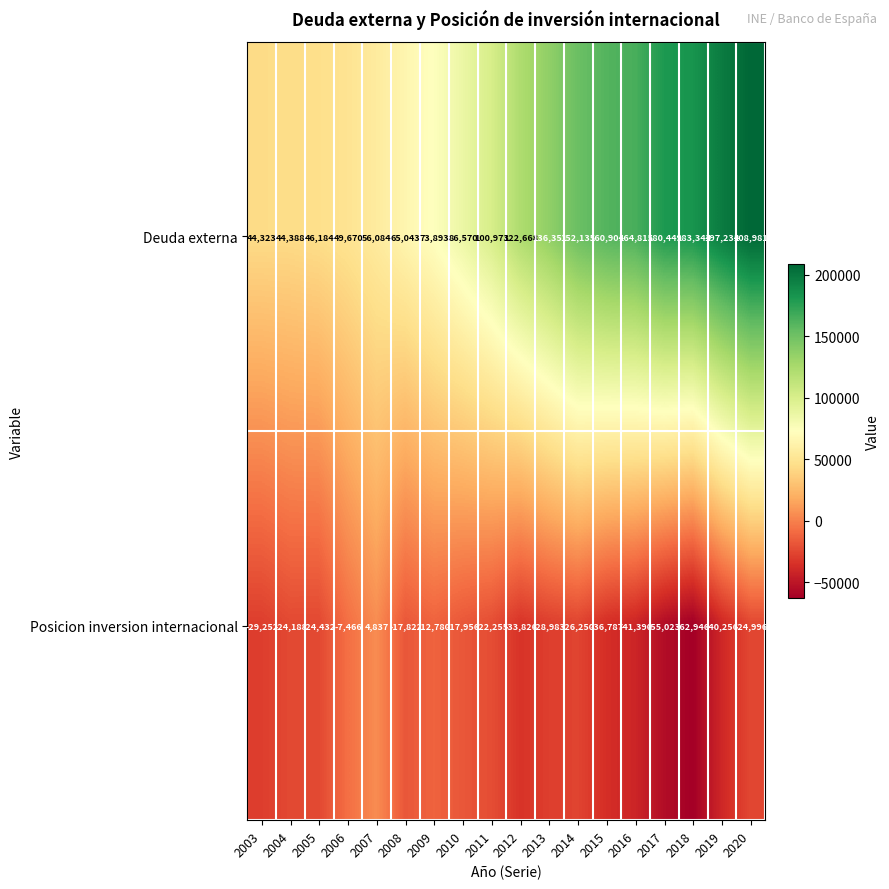

Count the number of data series in this chart.

2